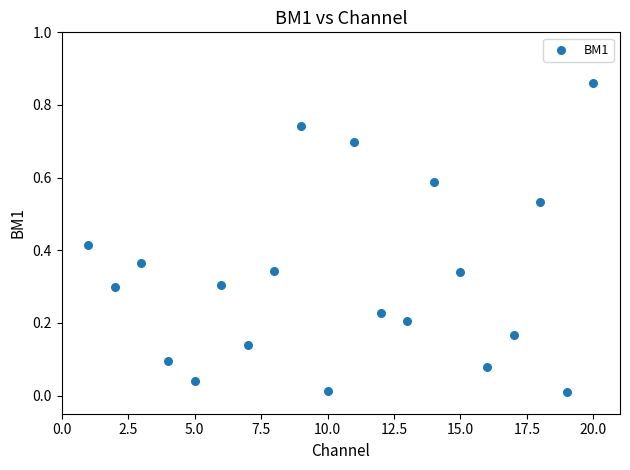

What is the range of X values (max minus min)?

19.0